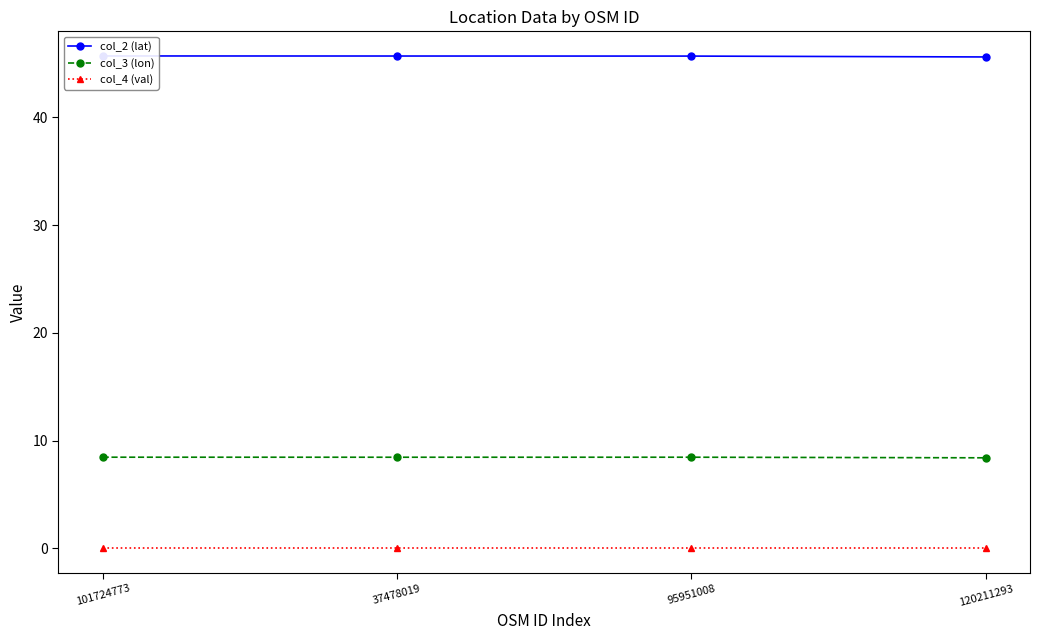

Rank the series at 120211293 from lowest to highest value.

col_4 (val), col_3 (lon), col_2 (lat)